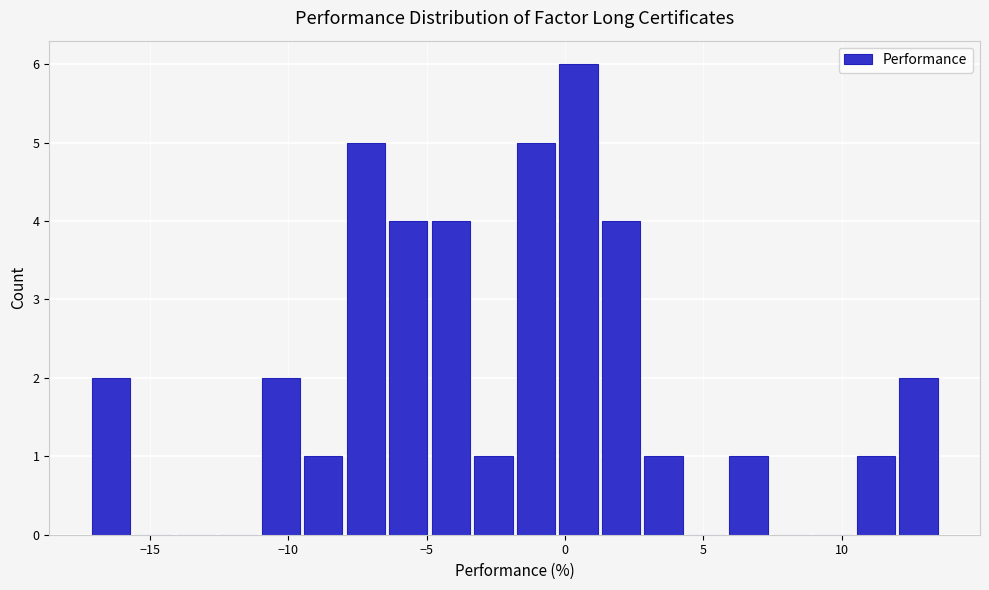

Around what value on the x-axis is the tallest bar? Give the approximate position of its centre, as read against the axis.

0.5